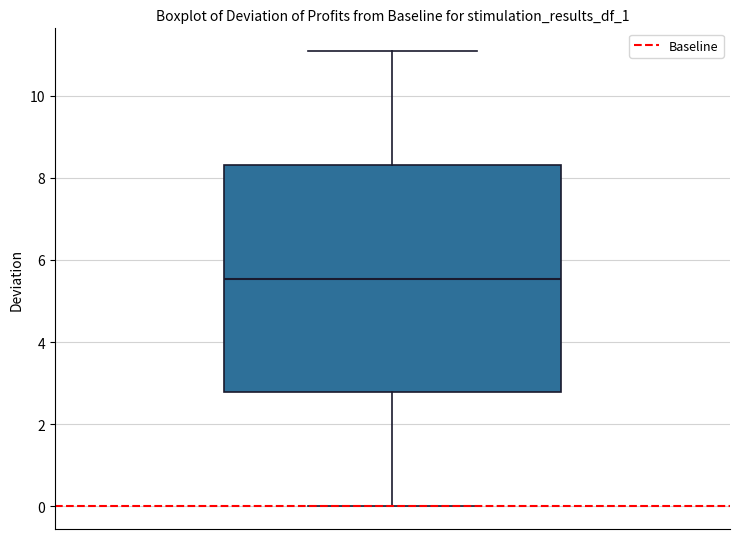

Transcribe this box plot: give where the median line is, the range the box spans, and where the two whiskers end, as read against the y-axis. The values are not printed on the chart, so give them approximately, as read against the axis.

median 5.6, box 2.8 to 8.4, whiskers 0.0 to 11.0